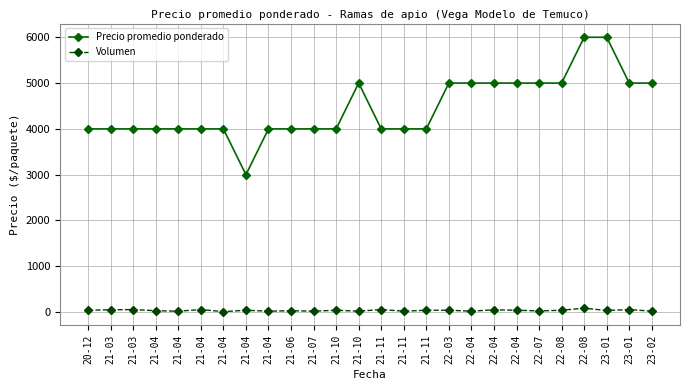

Is this an area chart (filled region under the line)?

No